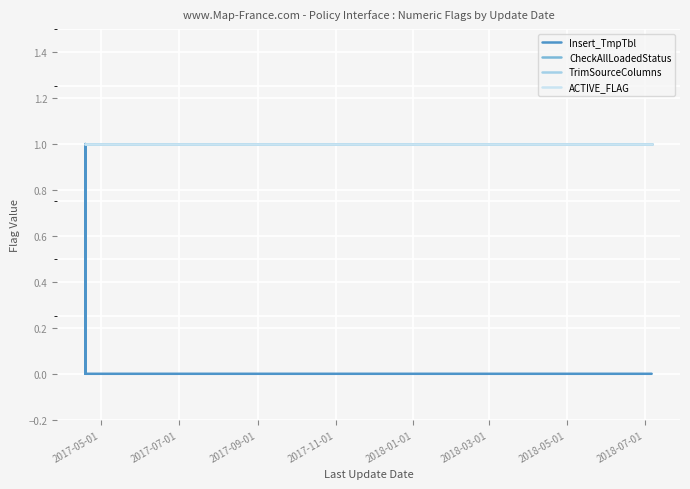

Does the chart display data point markers on the line(s)?

No